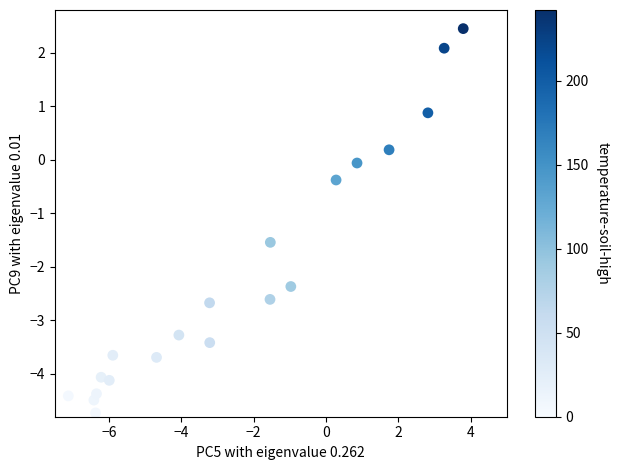

What is the range of Y values (max minus min)?

7.2